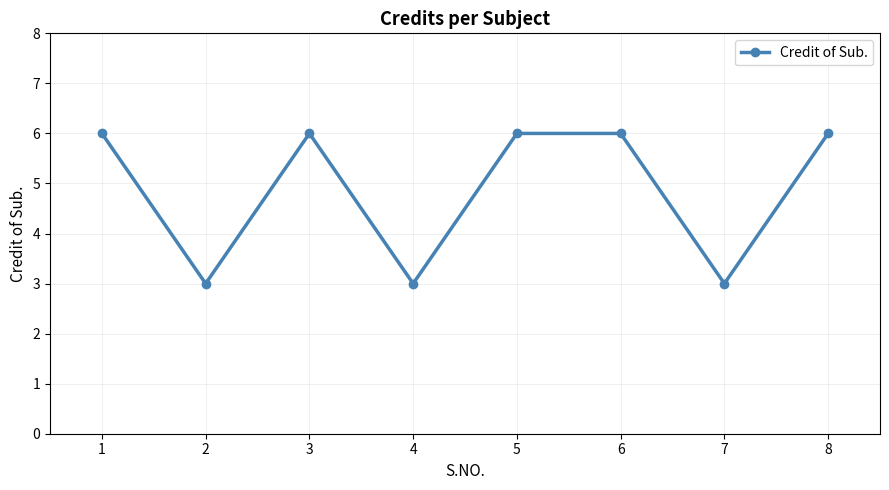

What is the ratio of the value at 6 to the value at 2?

2.0